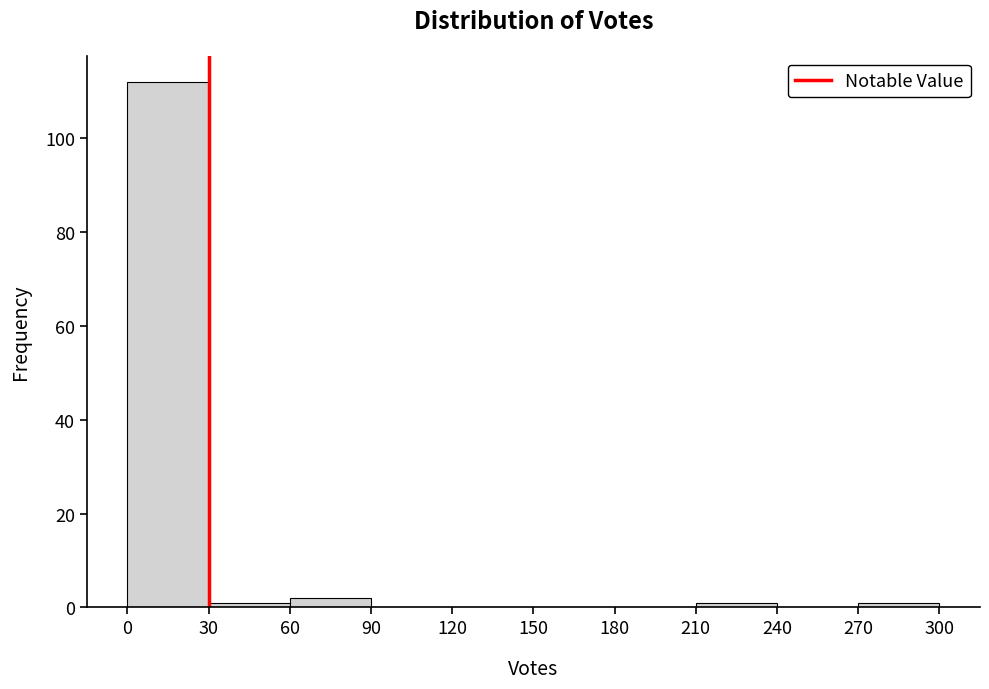

What is the height of the bar covering 60 to 90 on the x-axis? The values are not printed on the chart, so give them approximately, as read against the axis.

2